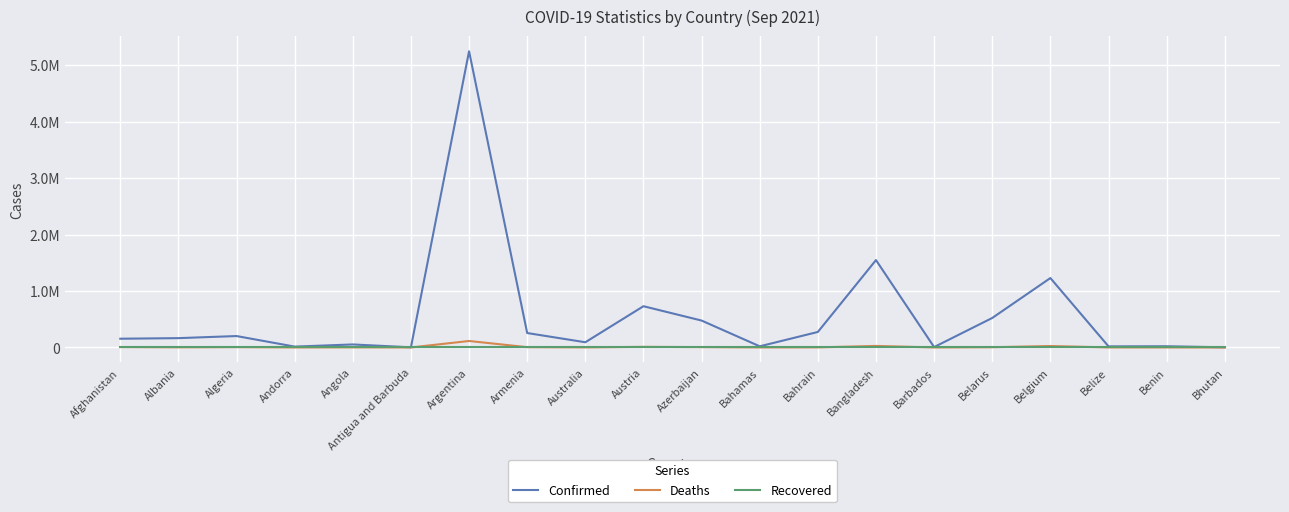

What is the difference between the maximum and minimum values in the Deaths series?

114681